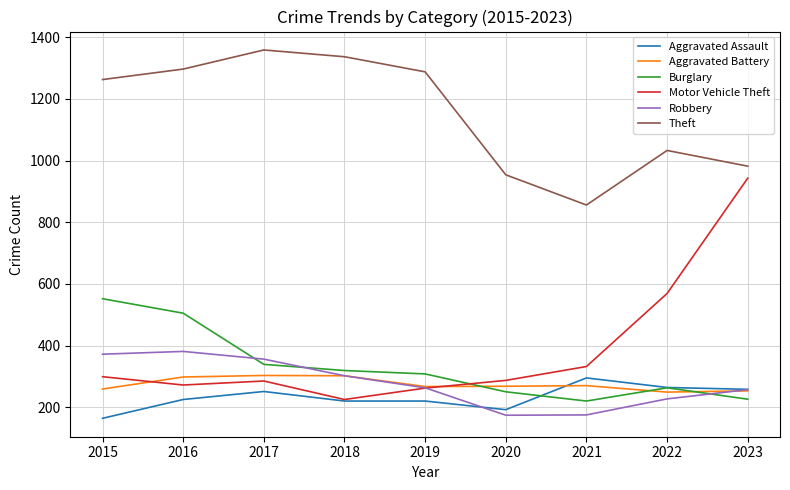

Read the Aggravated Assault value at 2020.

192